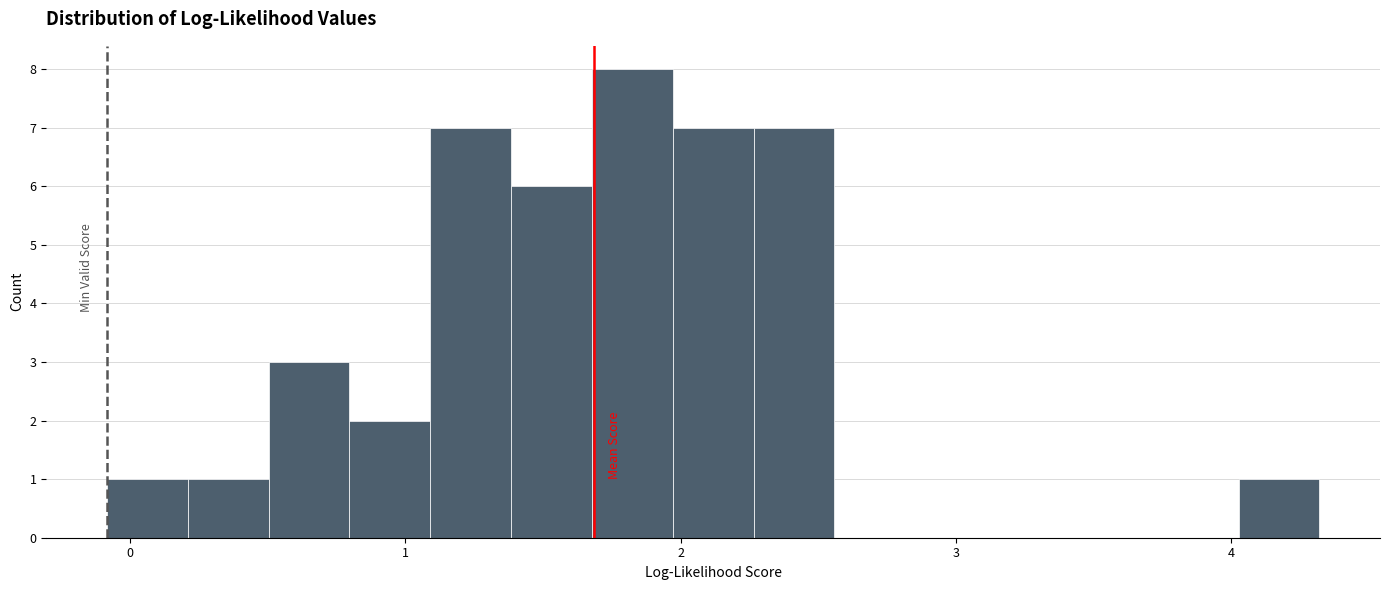

Around what value on the x-axis is the tallest bar? Give the approximate position of its centre, as read against the axis.

1.8